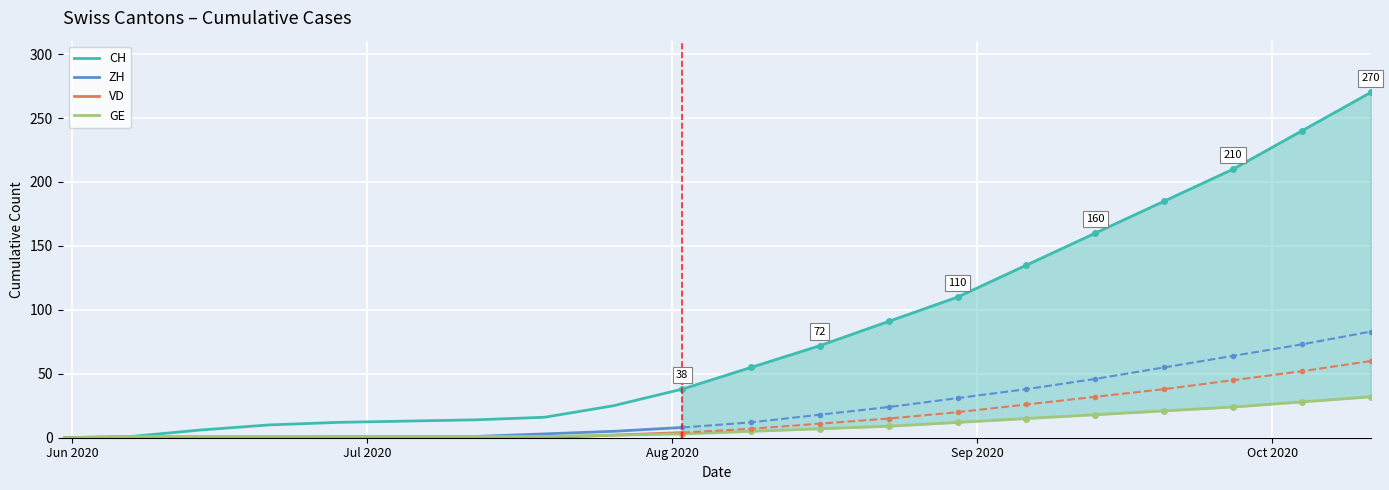

True or false: VD and CH cross at least once.

False